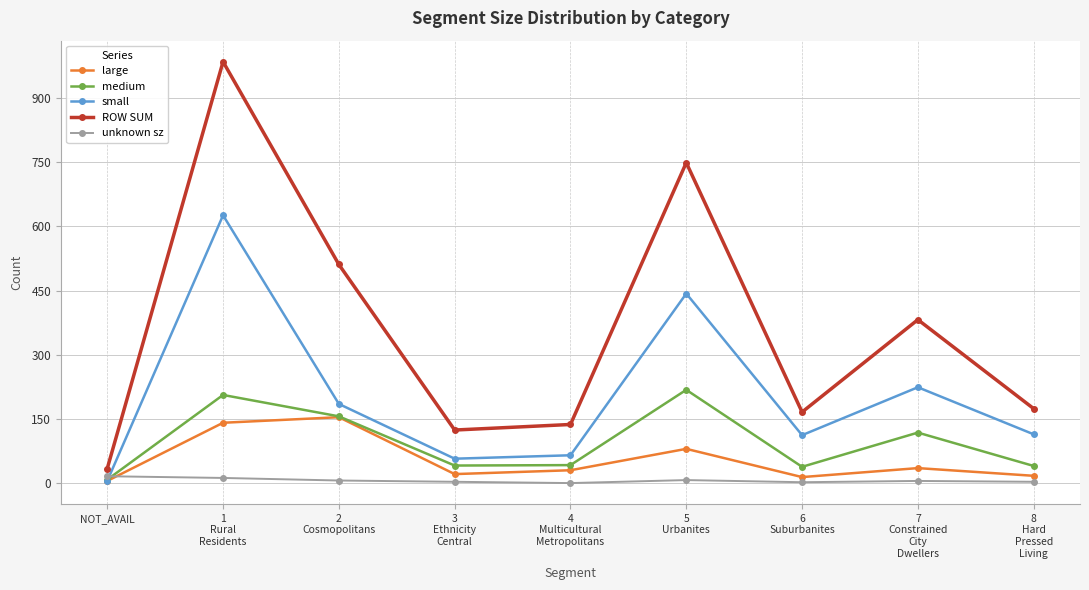

Rank the series by their maximum value, from lowest to highest.

unknown sz, large, medium, small, ROW SUM